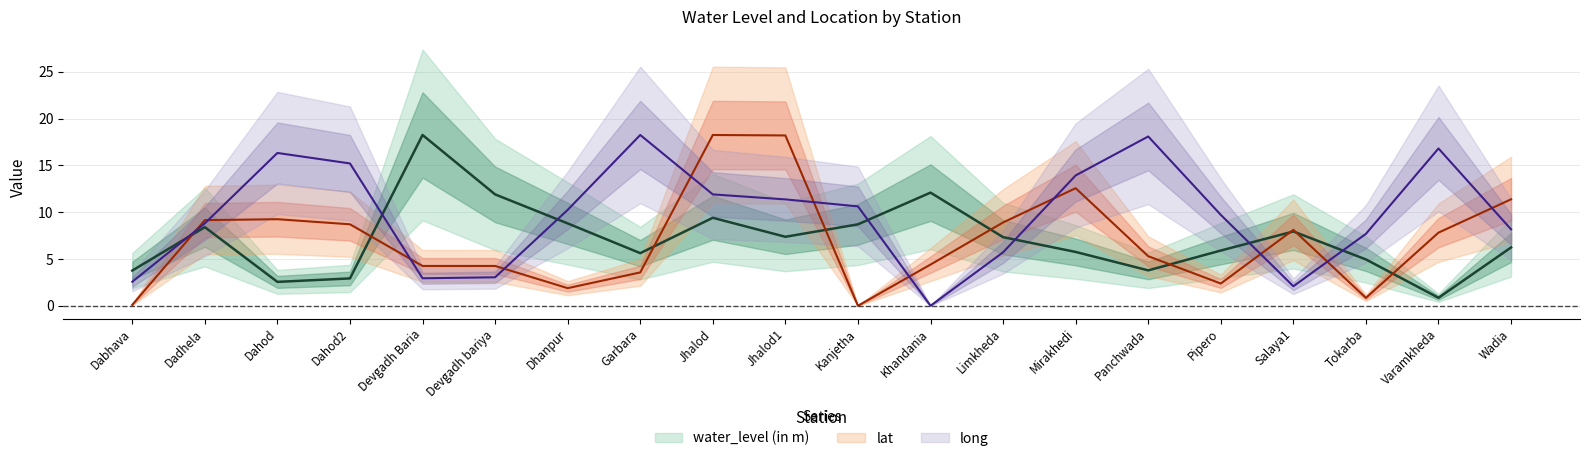

Where does the water_level (in m) series first go above 7?

Dadhela